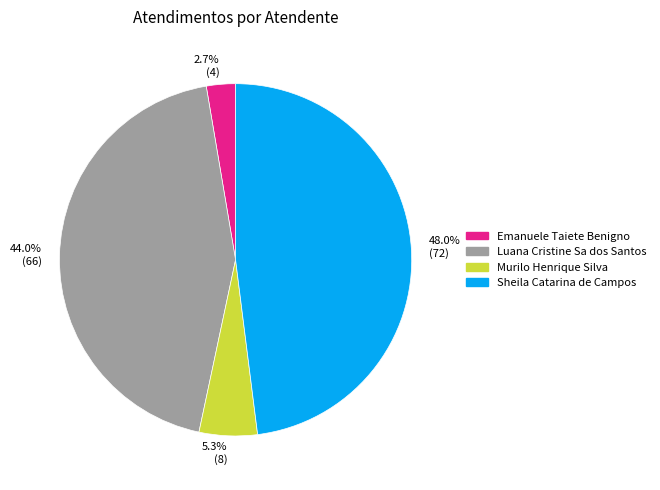

To the nearest percent, what is the average slice percentage?

25%